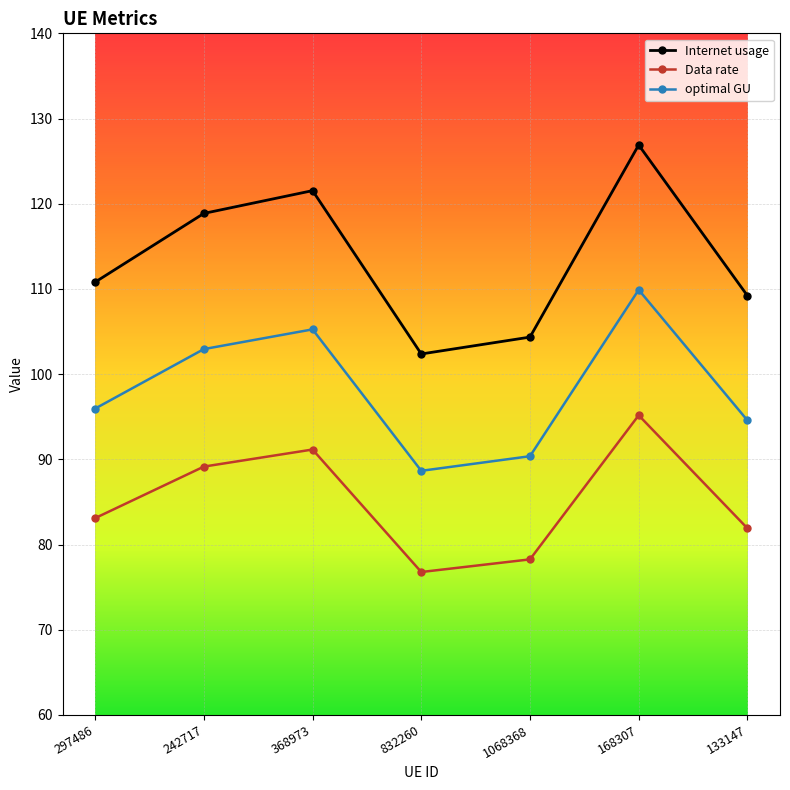

True or false: Internet usage and optimal GU cross at least once.

False